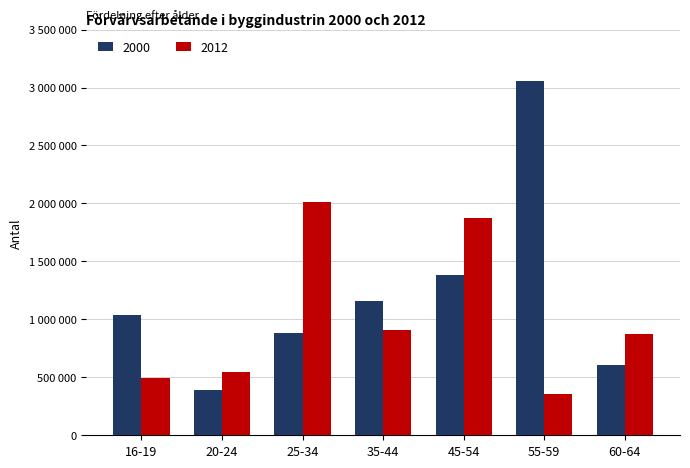

What is the difference between the maximum and second lowest values in the 2012 series?

1520468